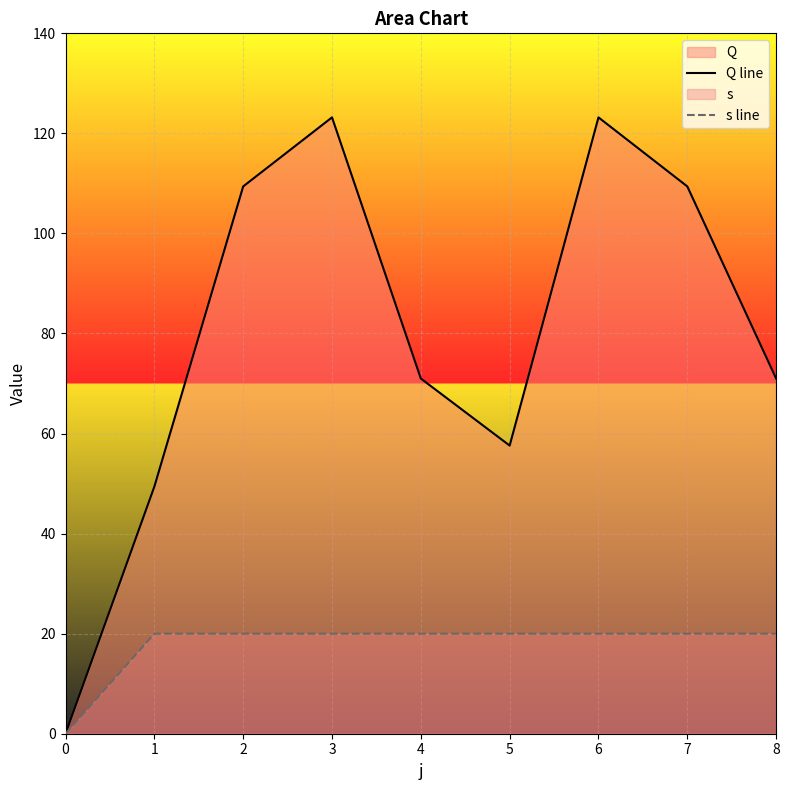

True or false: Q line and s line cross at least once.

False